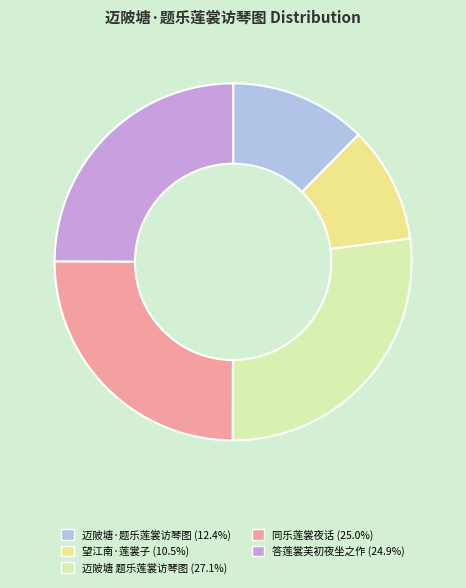

Which has a higher value, 望江南·莲裳子 or 迈陂塘 题乐莲裳访琴图?

迈陂塘 题乐莲裳访琴图